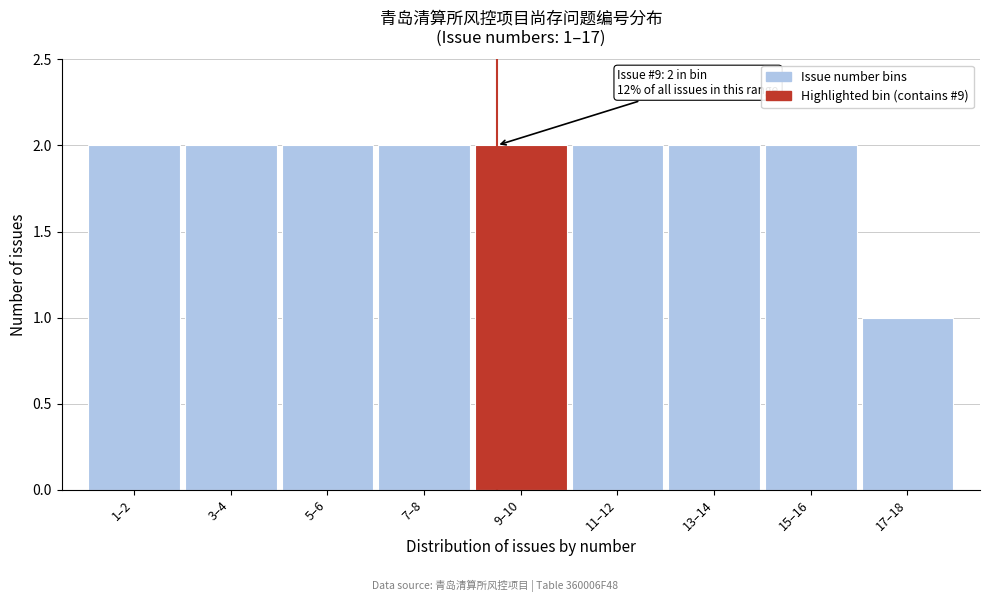

Reading right to left, list all the values displayed in this chart.

1	2	2	2	2	2	2	2	2